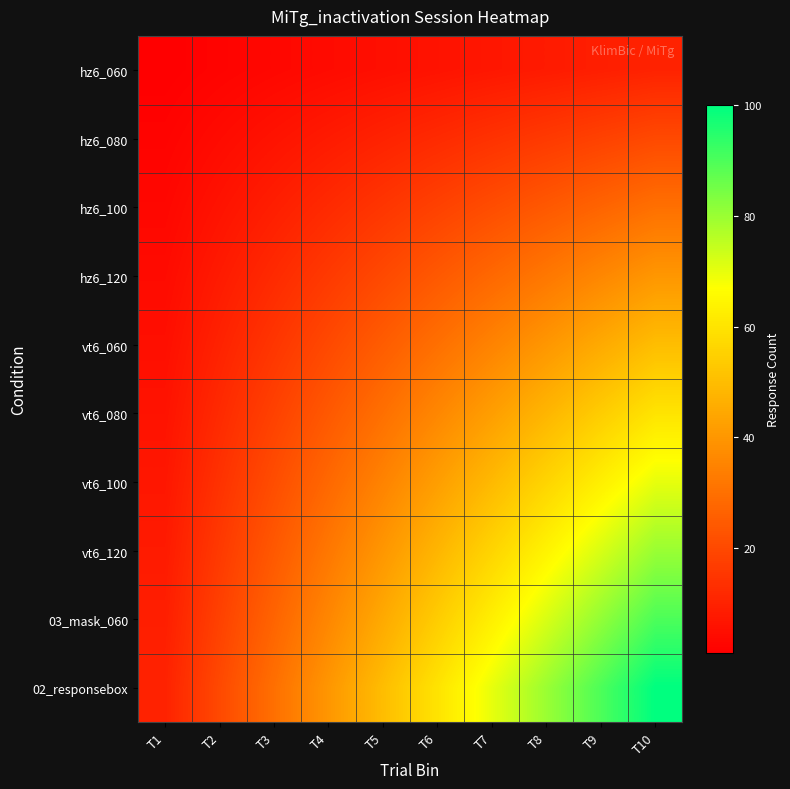

Which has a higher value, T3 or T9?

T9